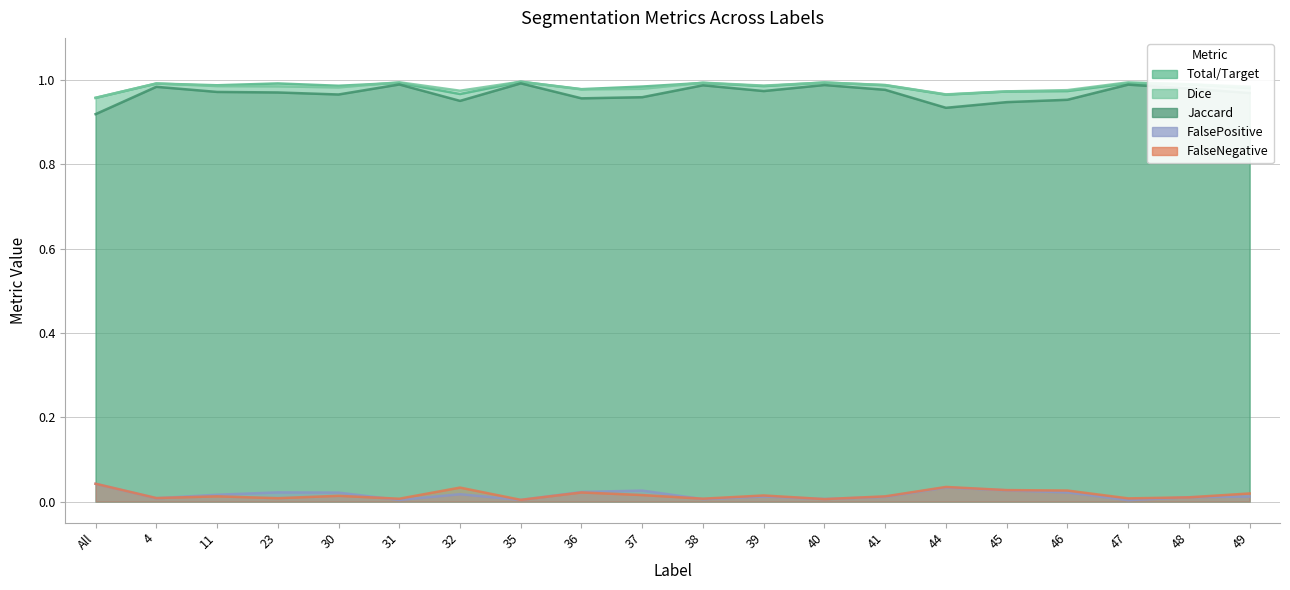

The value of Dice at 45 is 0.6. True or false?

False